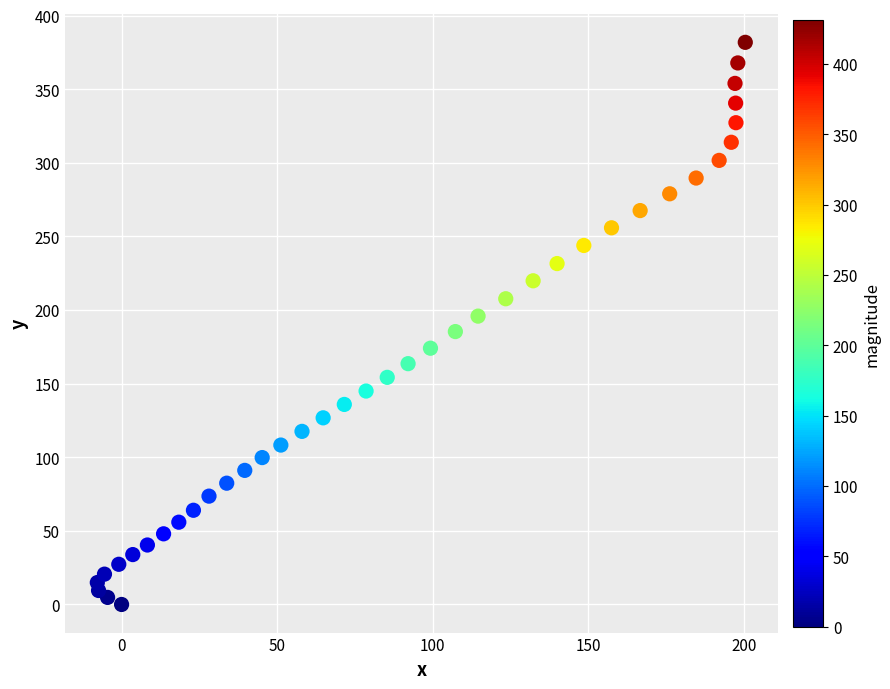

What is the range of Y values (max minus min)?

381.9